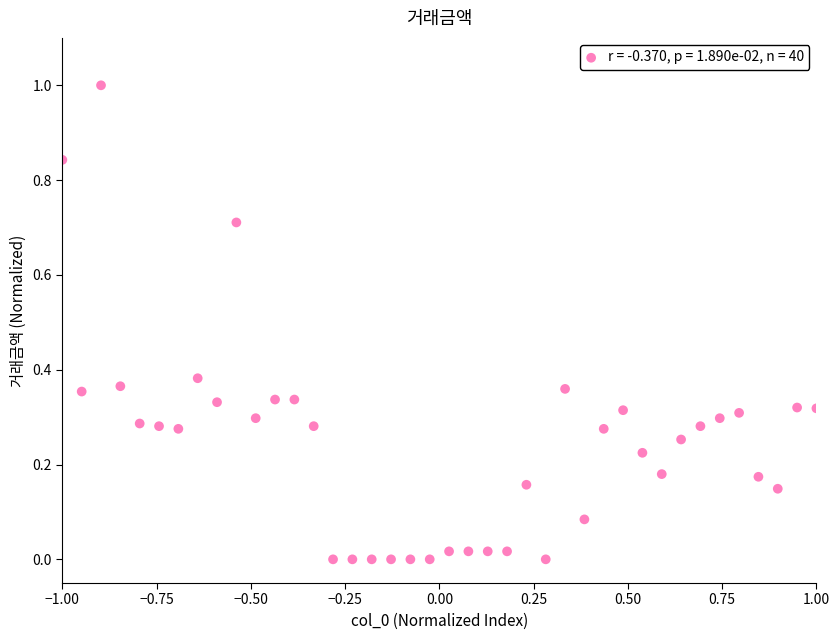

What is the range of X values (max minus min)?

2.0